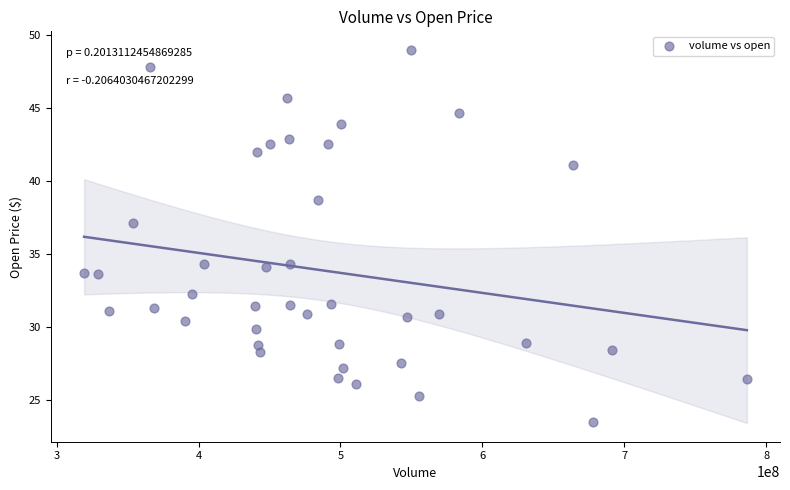

What is the range of Y values (max minus min)?

25.5